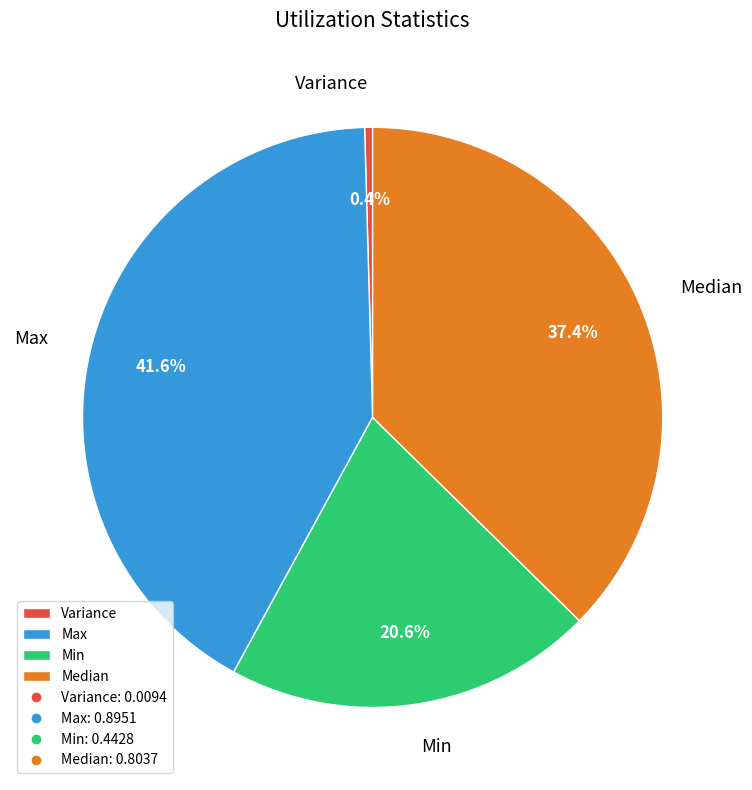

To the nearest percent, what is the combined percentage of Max and Min?

62%